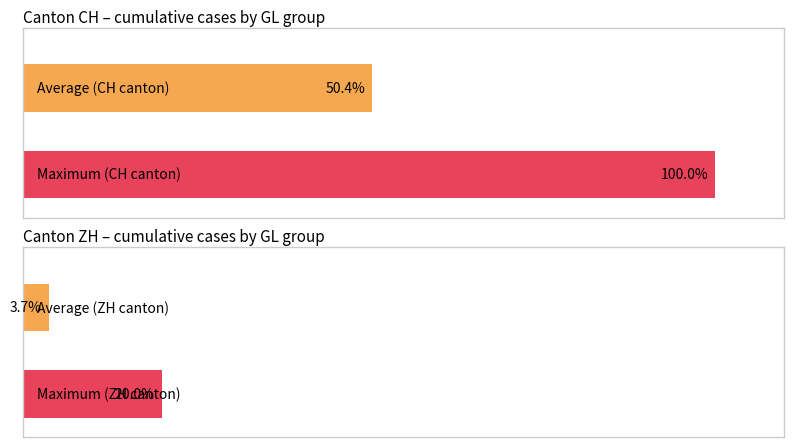

Which series has the widest spread of values?

CH